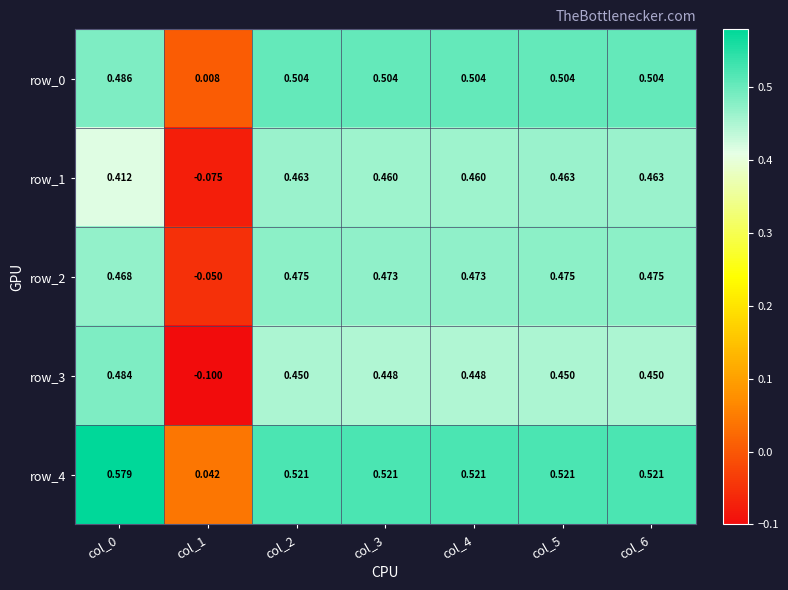

What is the sum of the row_3 values at col_2 and col_4?

0.9